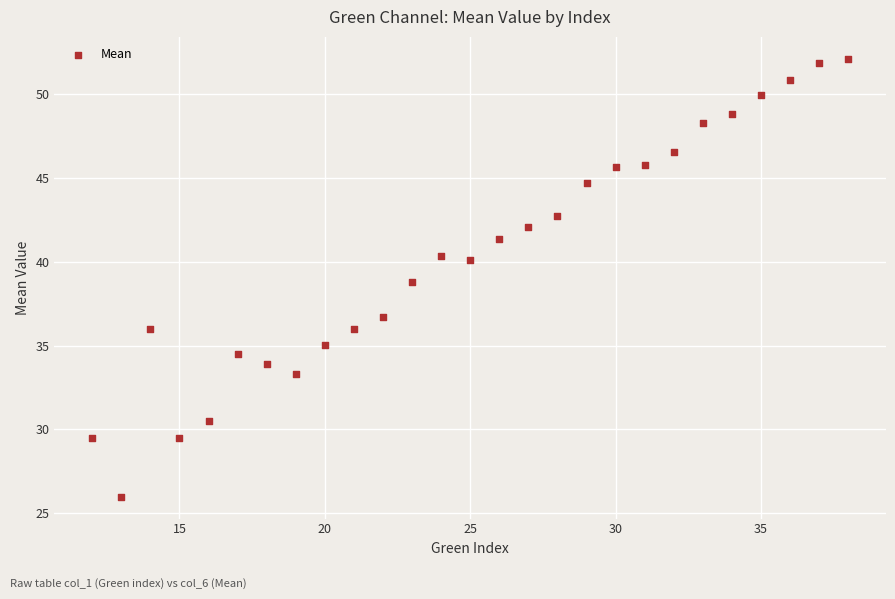

What is the range of Y values (max minus min)?

26.1